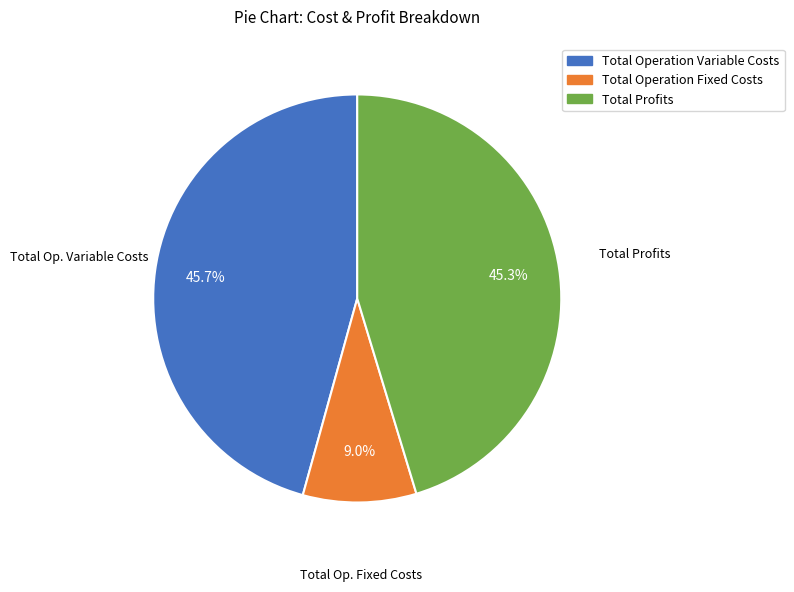

Is there any slice that represents more than half of the pie?

No